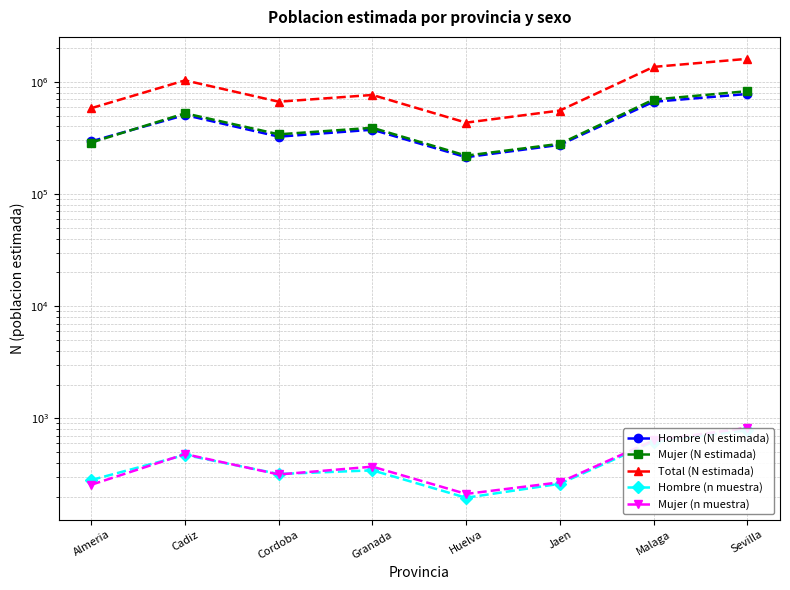

True or false: Hombre (n muestra) has more than 0 interior local peaks.

True